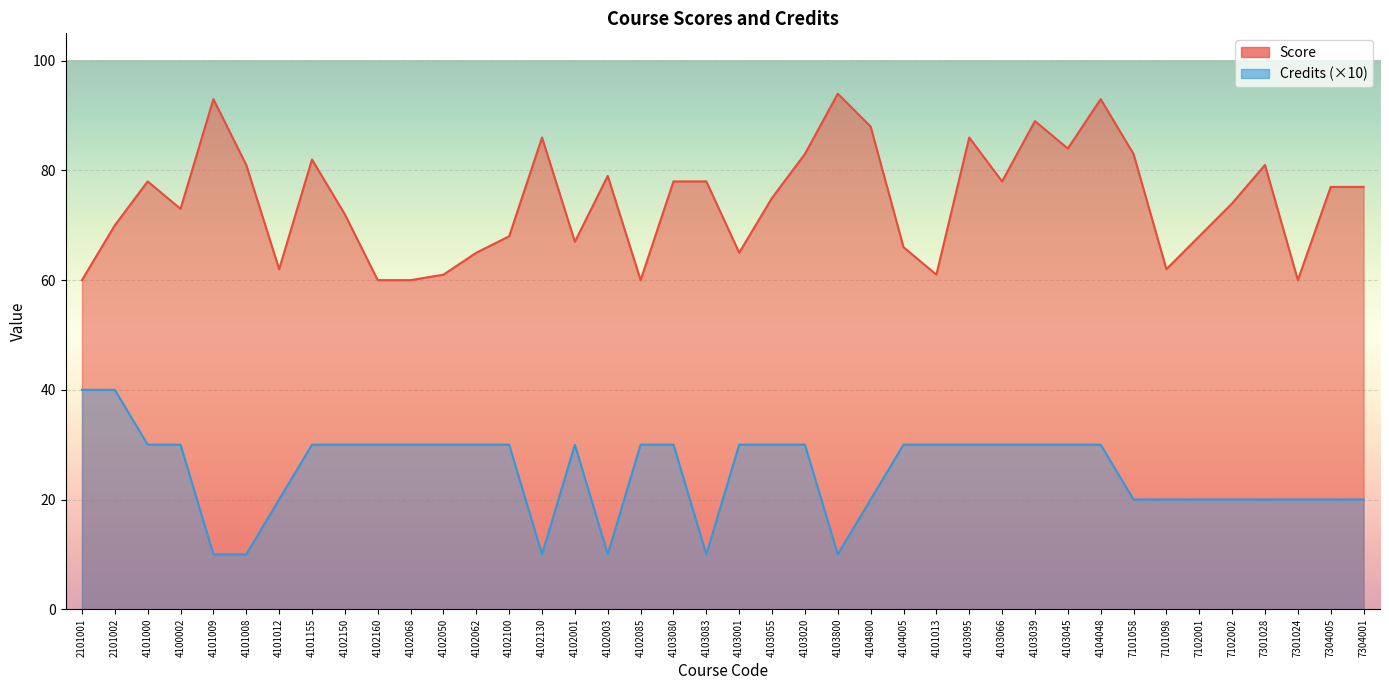

What is the label of the 8th point from the right?

7101058